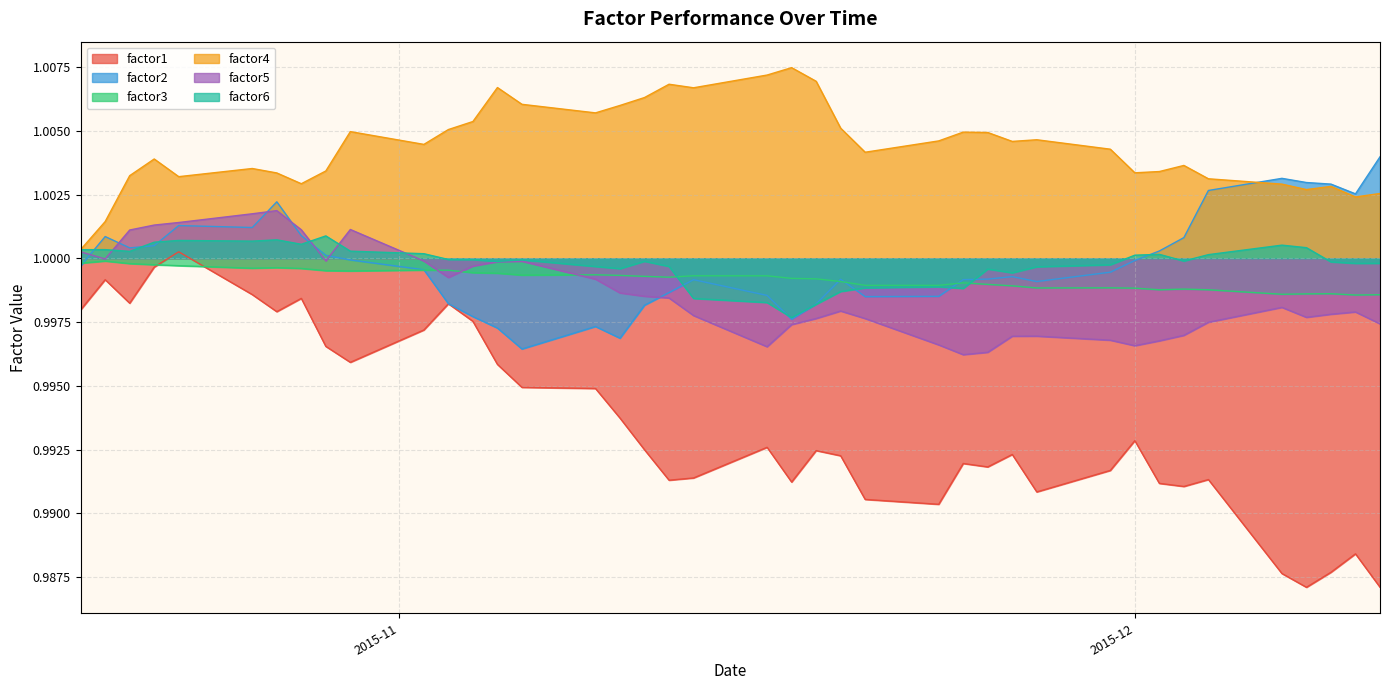

What is the lowest value of the factor1 series?

1.0